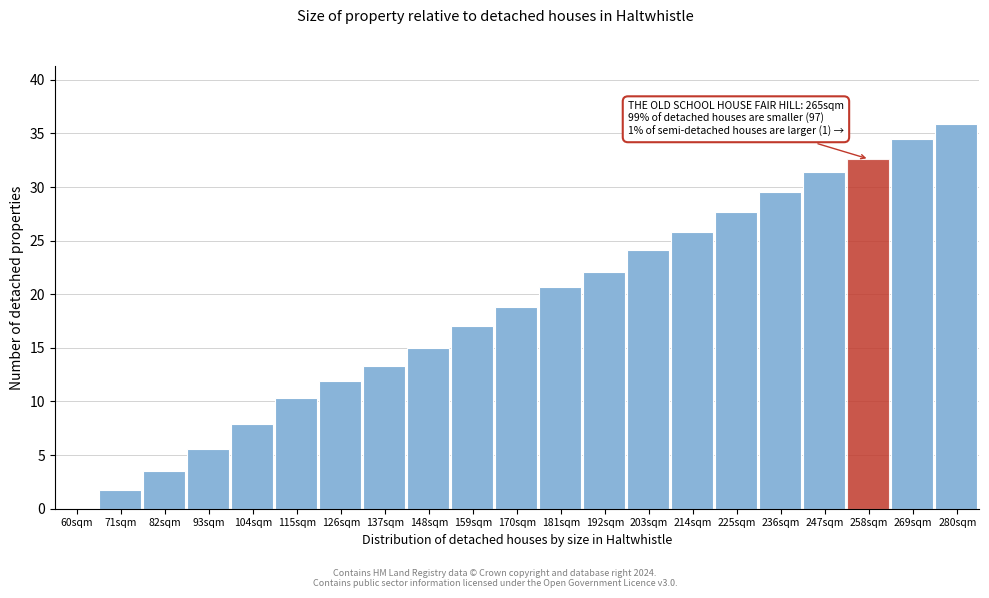

Reading left to right, transcribe all the data shown in this chart.

60sqm=0.0	71sqm=1.7	82sqm=3.5	93sqm=5.6	104sqm=7.9	115sqm=10.3	126sqm=11.9	137sqm=13.3	148sqm=15.0	159sqm=17.0	170sqm=18.8	181sqm=20.7	192sqm=22.1	203sqm=24.1	214sqm=25.8	225sqm=27.7	236sqm=29.5	247sqm=31.4	258sqm=32.6	269sqm=34.5	280sqm=35.9